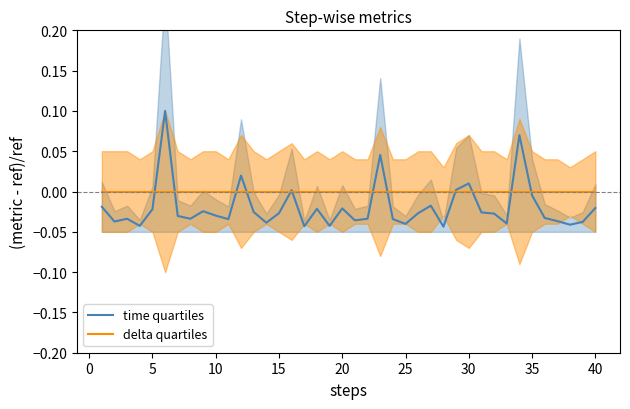

How many interior local valleys does the time quartiles series have?

12